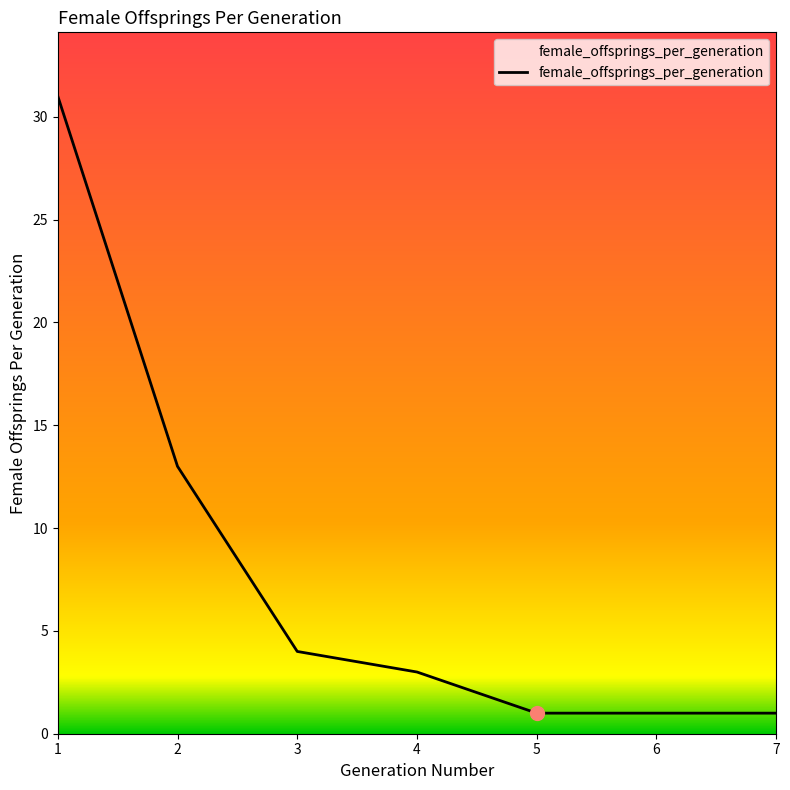

True or false: the data shows 31 at 1.

True